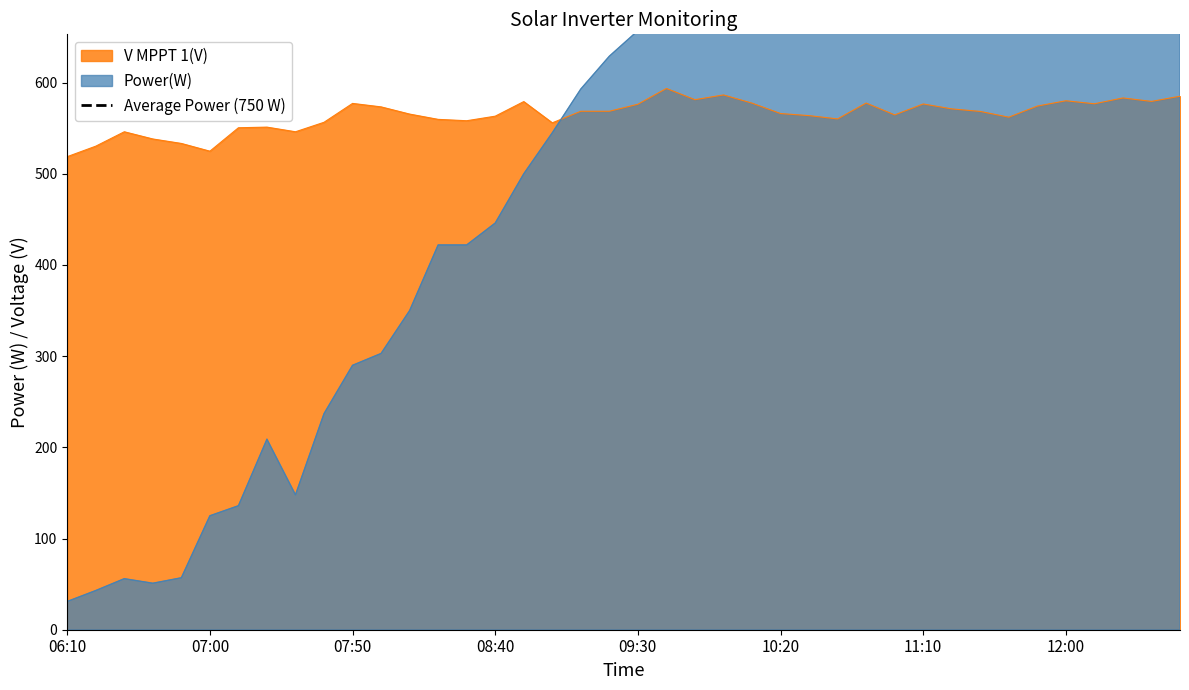

How many data points does each series have?

40